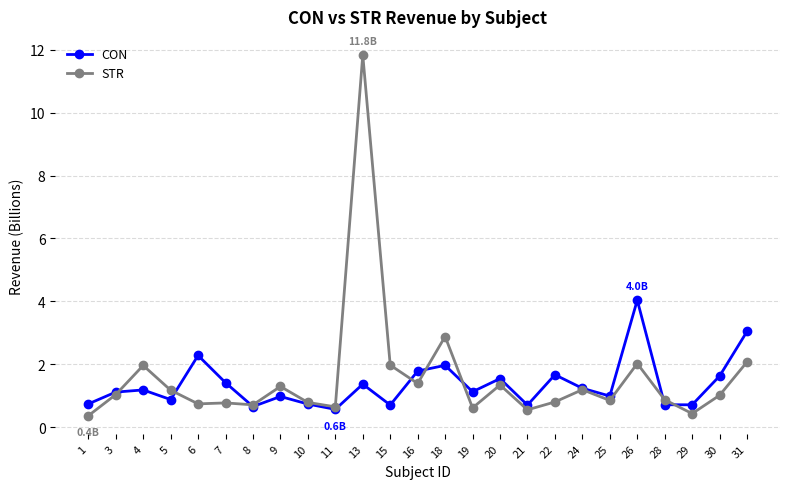

What is the difference between the highest and lowest values at 10?

0.1